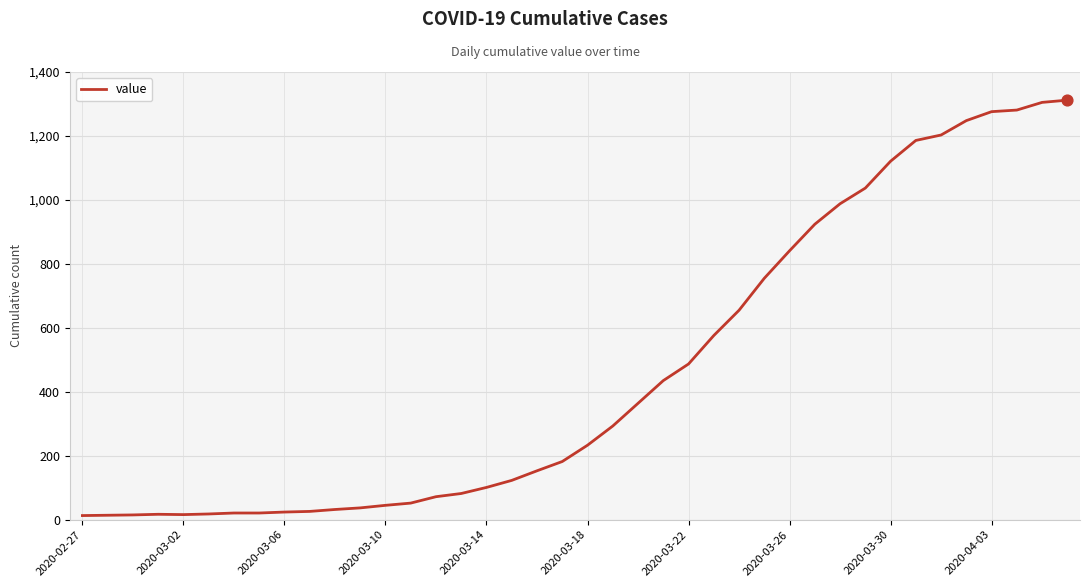

What is the maximum value shown in the chart?

1312